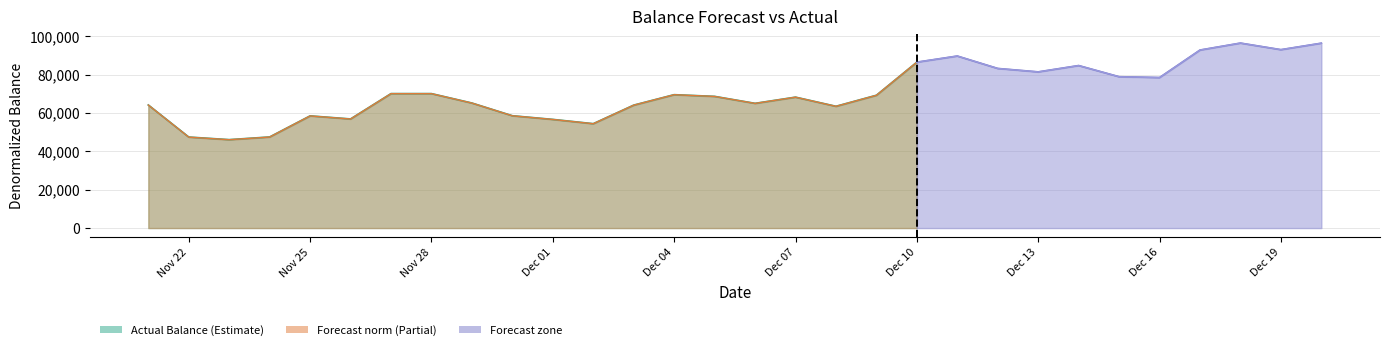

What position from the right is 2024-11-22?

29